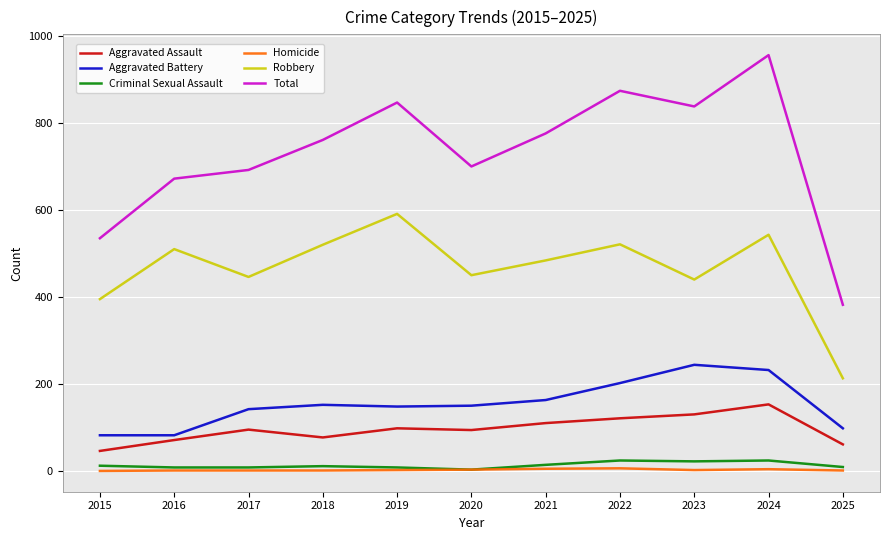

Which label corresponds to the largest value in the chart?

2024